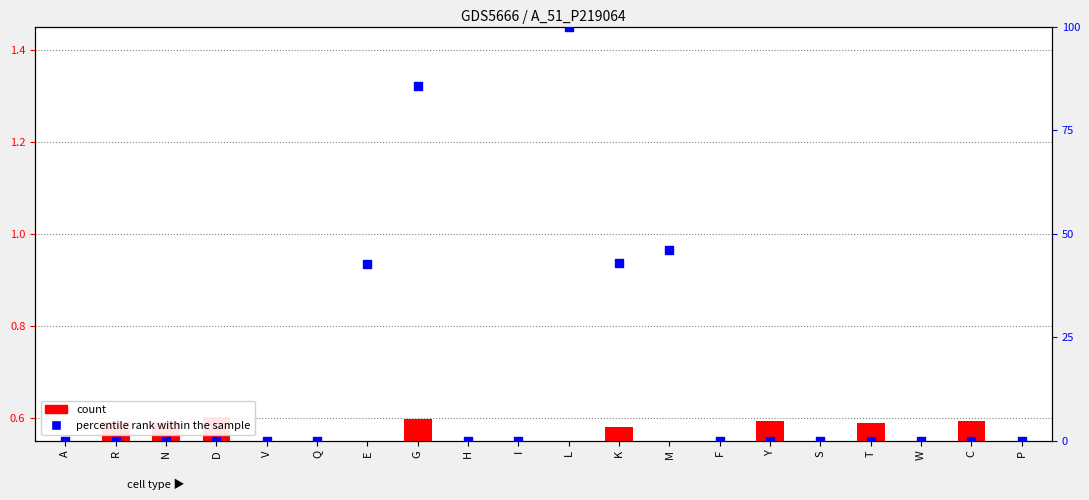

Which series reaches the maximum Y coordinate?

percentile rank within the sample